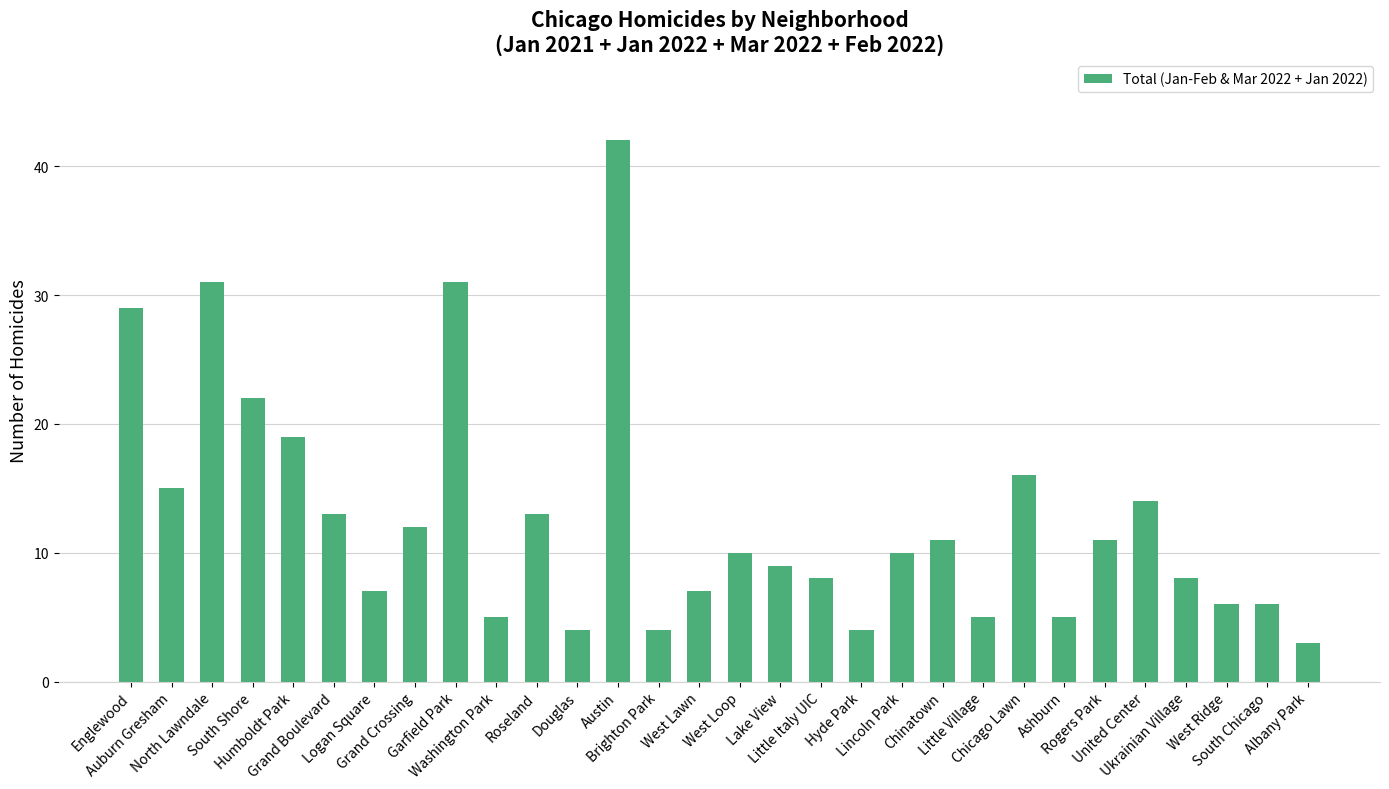

Reading right to left, extract all data points from this chart.

3	6	6	8	14	11	5	16	5	11	10	4	8	9	10	7	4	42	4	13	5	31	12	7	13	19	22	31	15	29